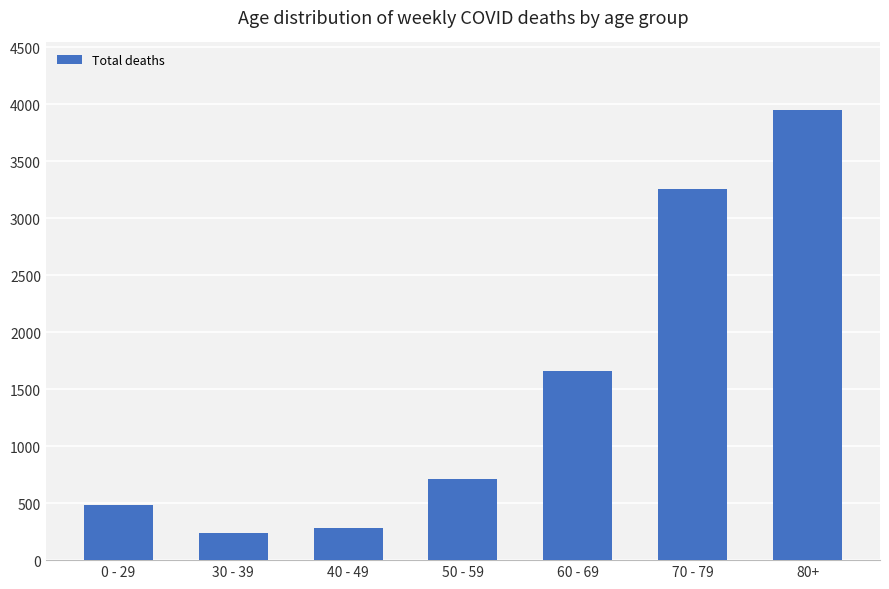

Reading left to right, extract all data points from this chart.

0 - 29=487	30 - 39=236	40 - 49=282	50 - 59=712	60 - 69=1659	70 - 79=3256	80+=3950